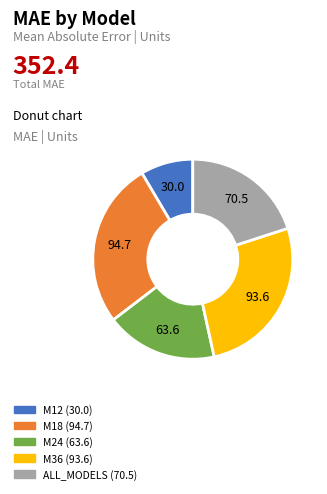

Is there any slice that represents more than half of the pie?

No